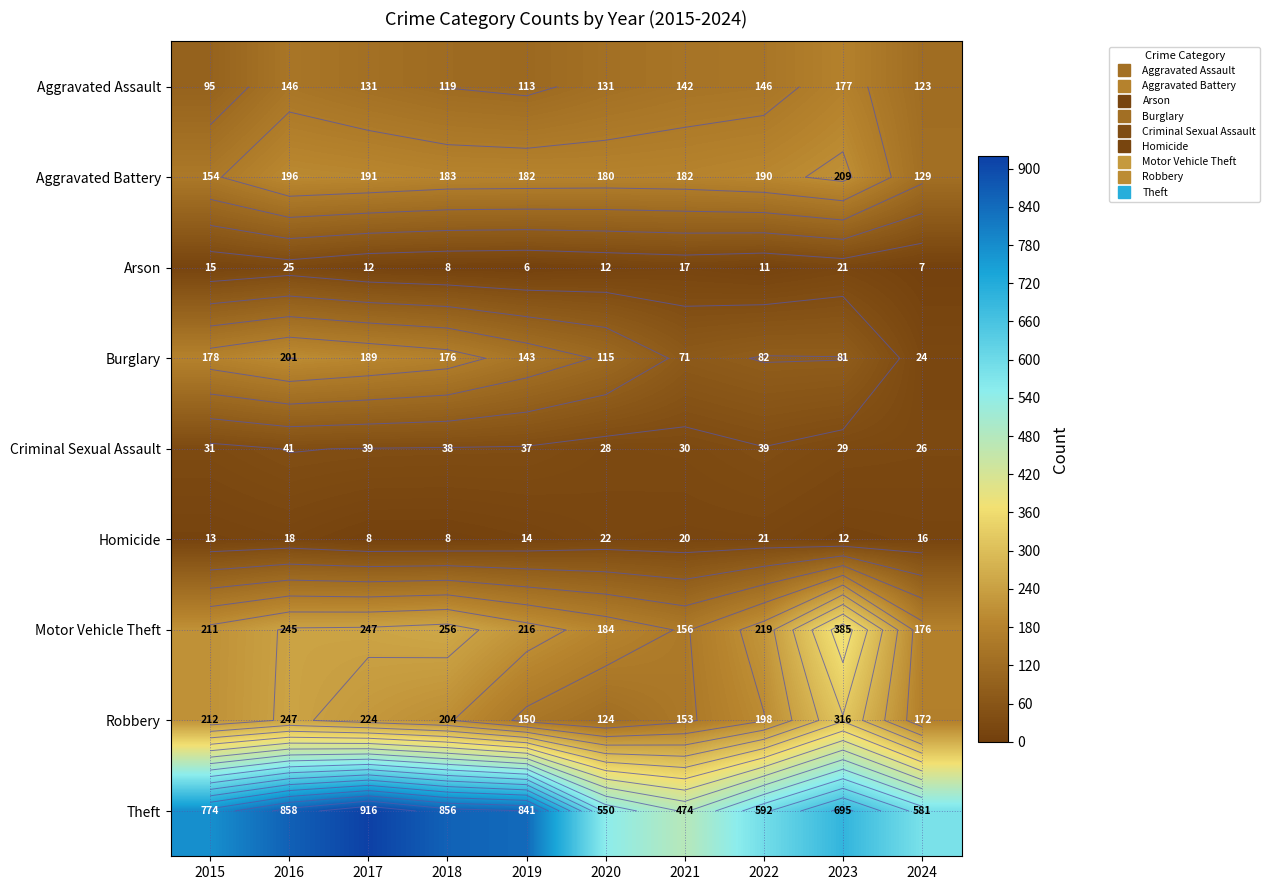

Rank the categories by Aggravated Assault value from highest to lowest.

2023, 2016, 2022, 2021, 2017, 2020, 2024, 2018, 2019, 2015